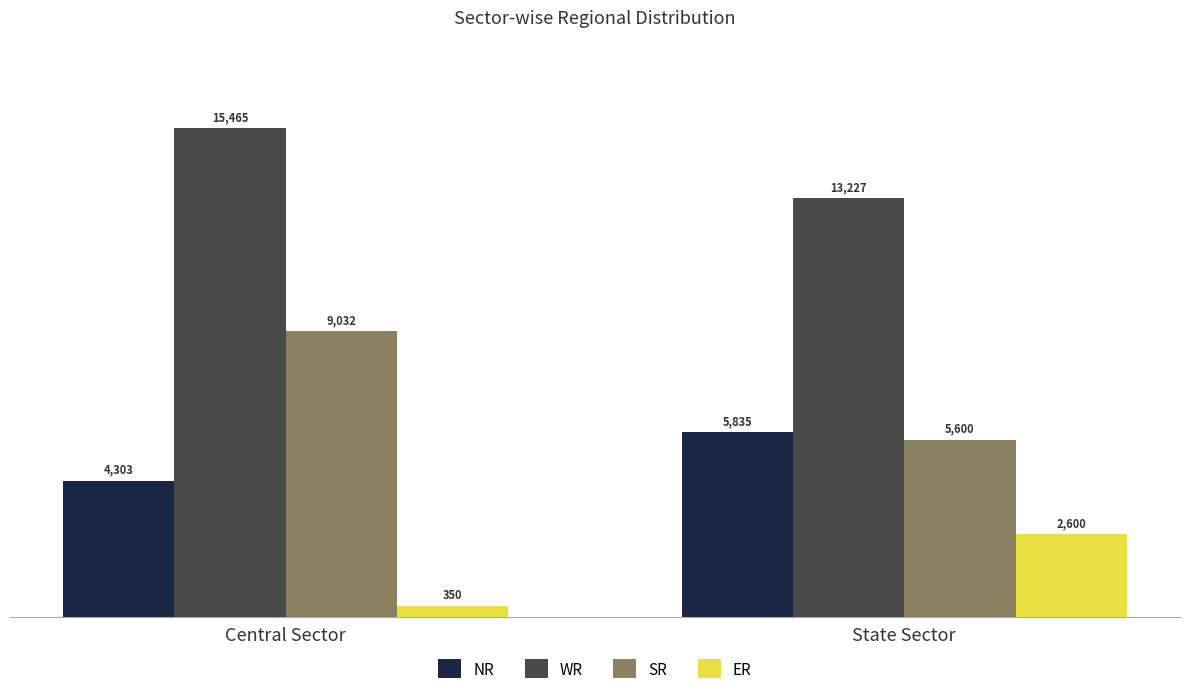

What are all the series names shown in the legend?

NR, WR, SR, ER